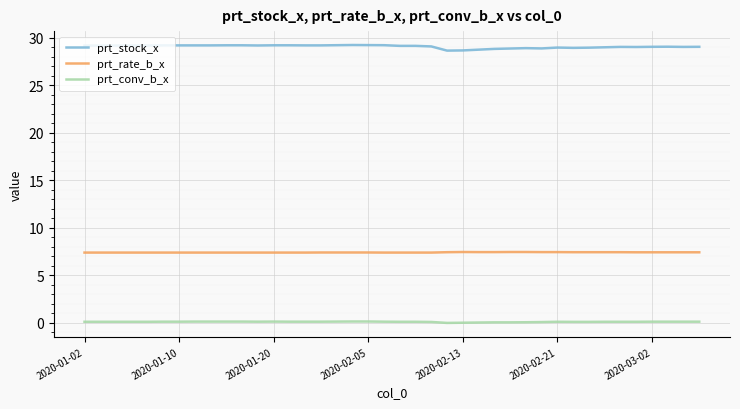

True or false: prt_rate_b_x and prt_conv_b_x cross at least once.

False